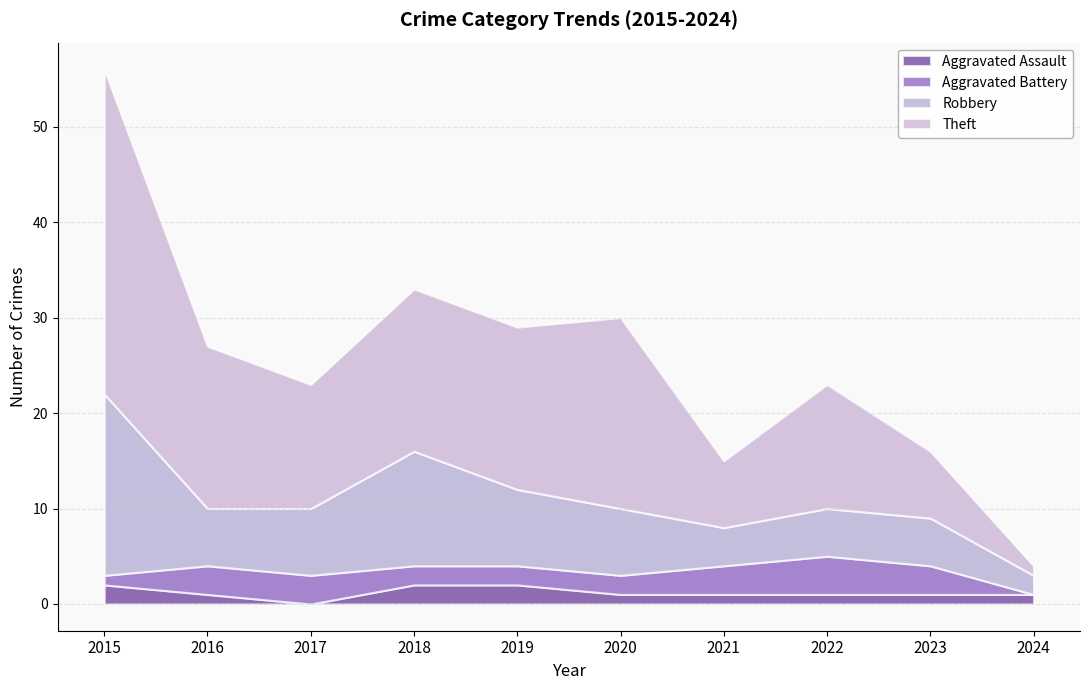

Reading left to right, list all the values displayed in this chart.

Aggravated Assault: 2015=2	2016=1	2017=0	2018=2	2019=2	2020=1	2021=1	2022=1	2023=1	2024=1
Aggravated Battery: 2015=1	2016=3	2017=3	2018=2	2019=2	2020=2	2021=3	2022=4	2023=3	2024=0
Robbery: 2015=19	2016=6	2017=7	2018=12	2019=8	2020=7	2021=4	2022=5	2023=5	2024=2
Theft: 2015=34	2016=17	2017=13	2018=17	2019=17	2020=20	2021=7	2022=13	2023=7	2024=1
Total: 2015=56	2016=28	2017=23	2018=33	2019=29	2020=30	2021=15	2022=23	2023=16	2024=4